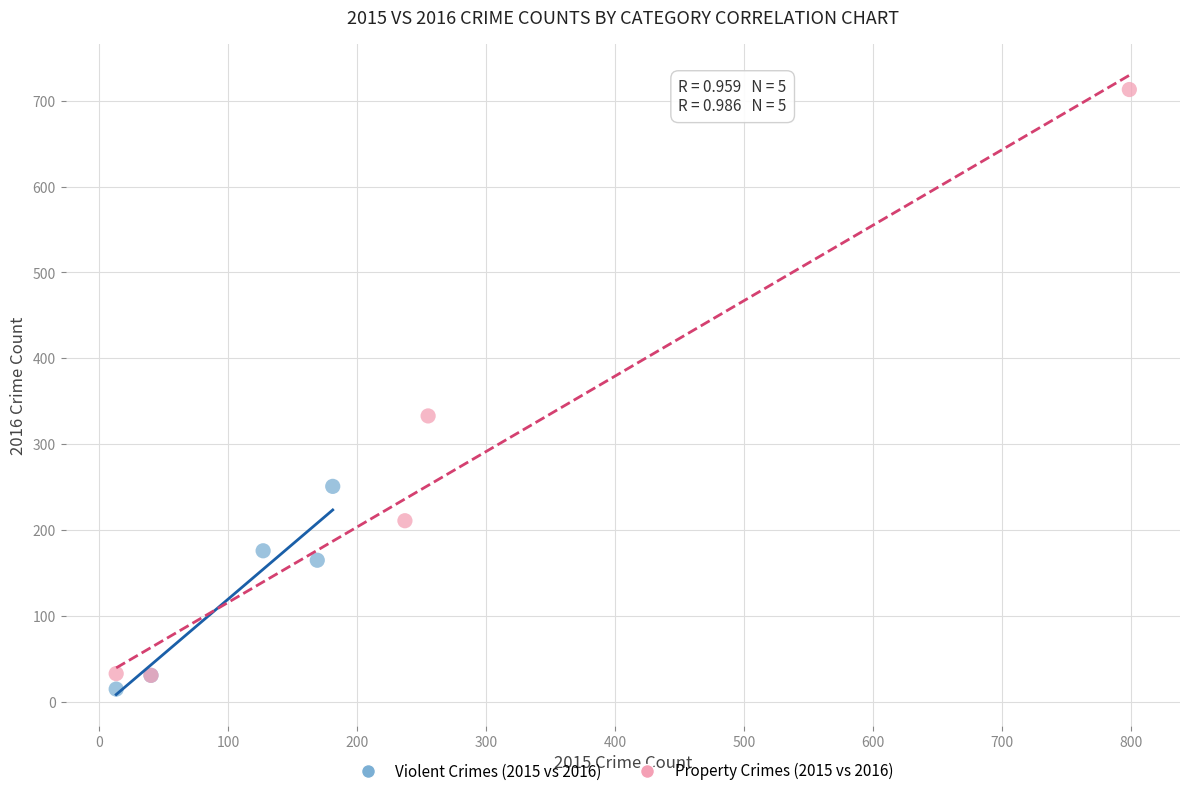

Which series has the widest spread of Y values?

Property Crimes (2015 vs 2016)